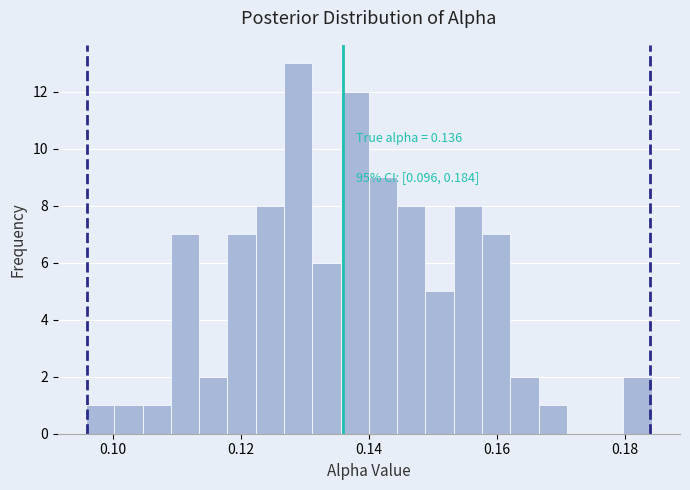

Around what value on the x-axis is the tallest bar? Give the approximate position of its centre, as read against the axis.

0.128